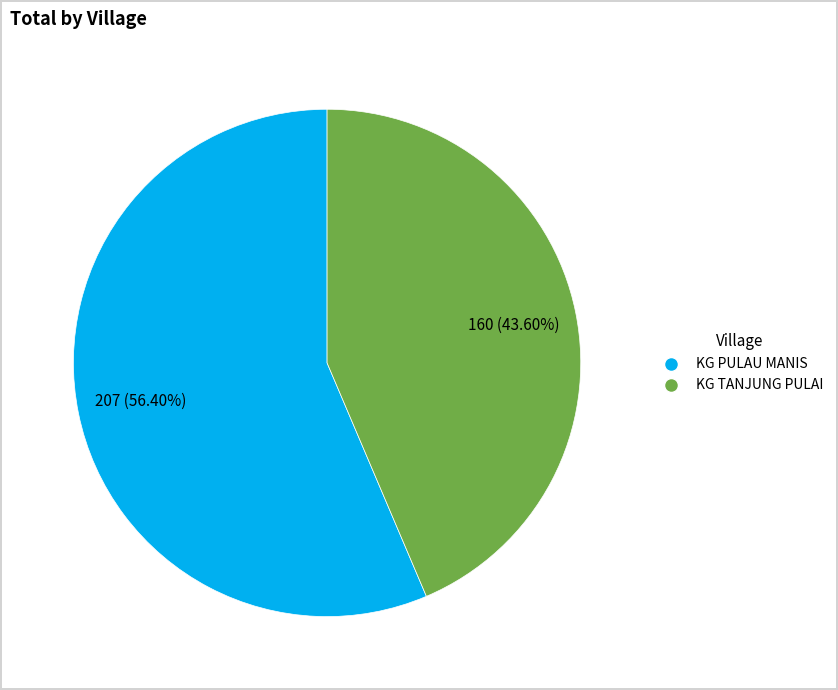

Between KG PULAU MANIS and KG TANJUNG PULAI, which is larger?

KG PULAU MANIS